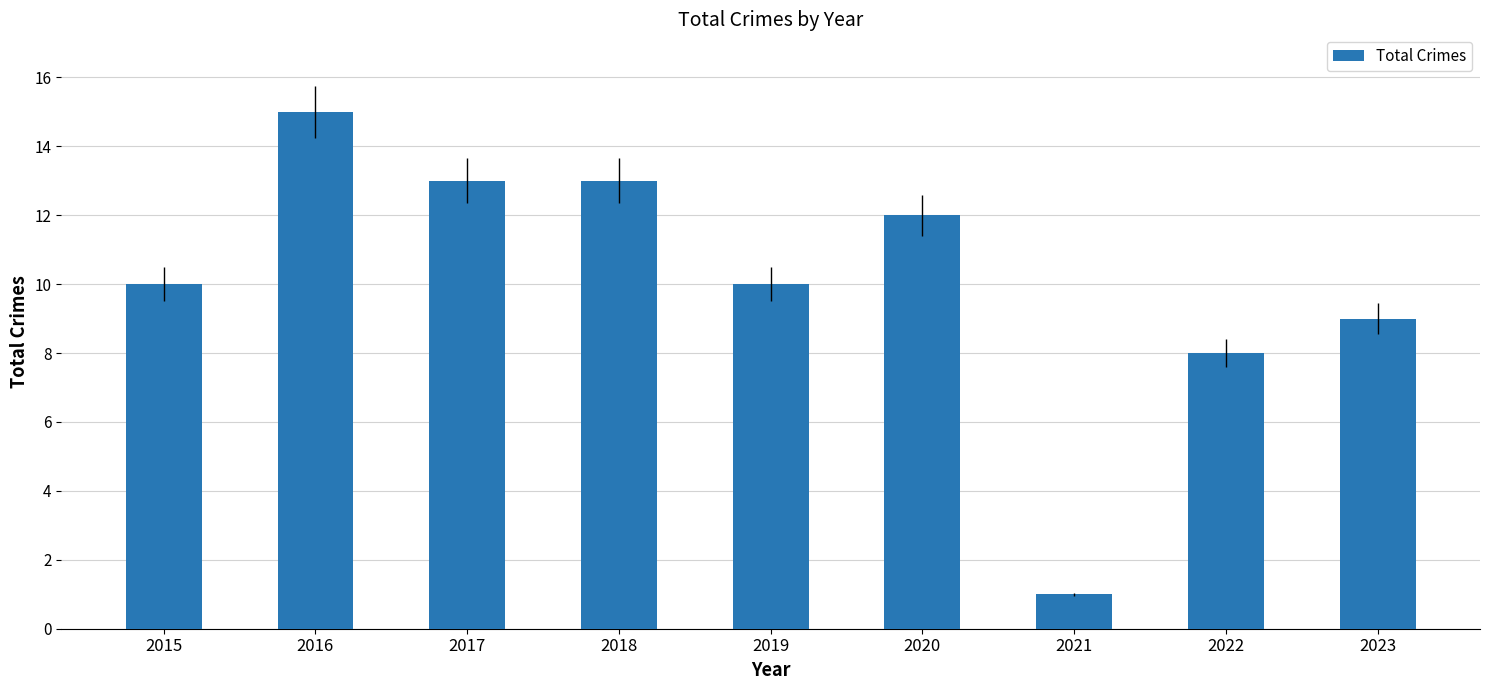

What is the value of the 1st bar from the left?

10